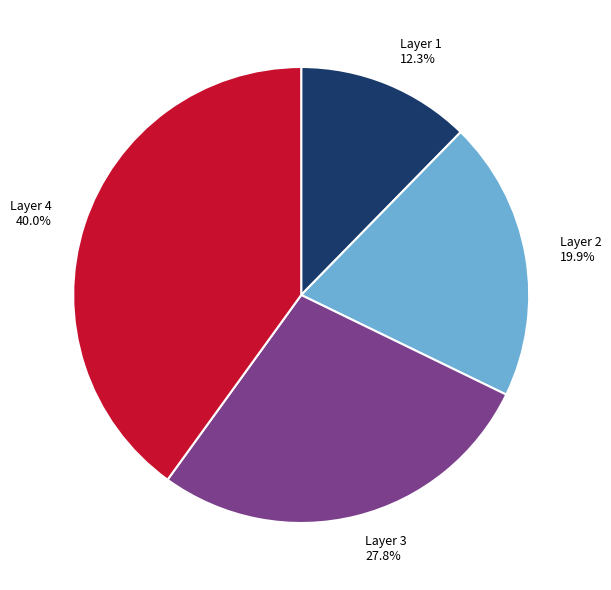

Does any single category account for the majority?

No